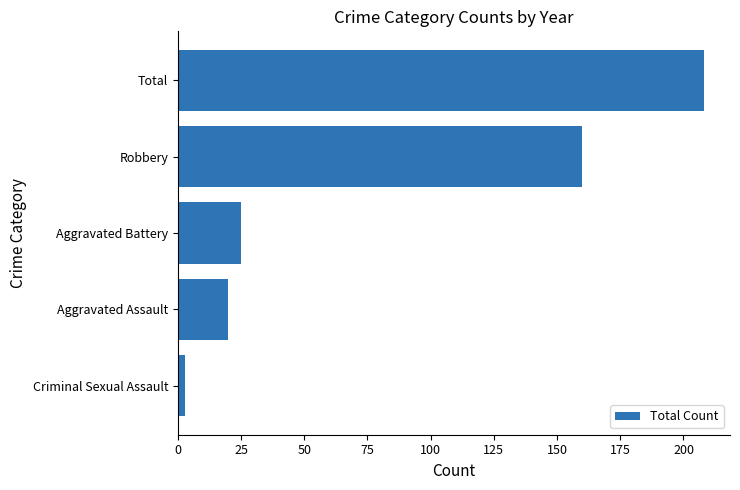

What is the minimum value shown in the chart?

3